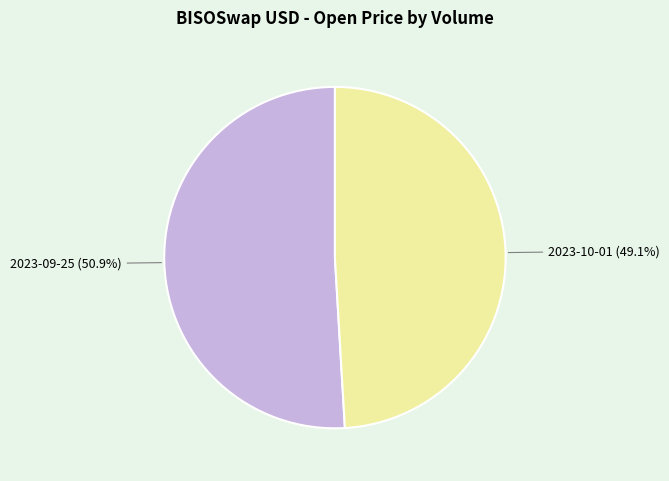

Does any single category account for the majority?

Yes